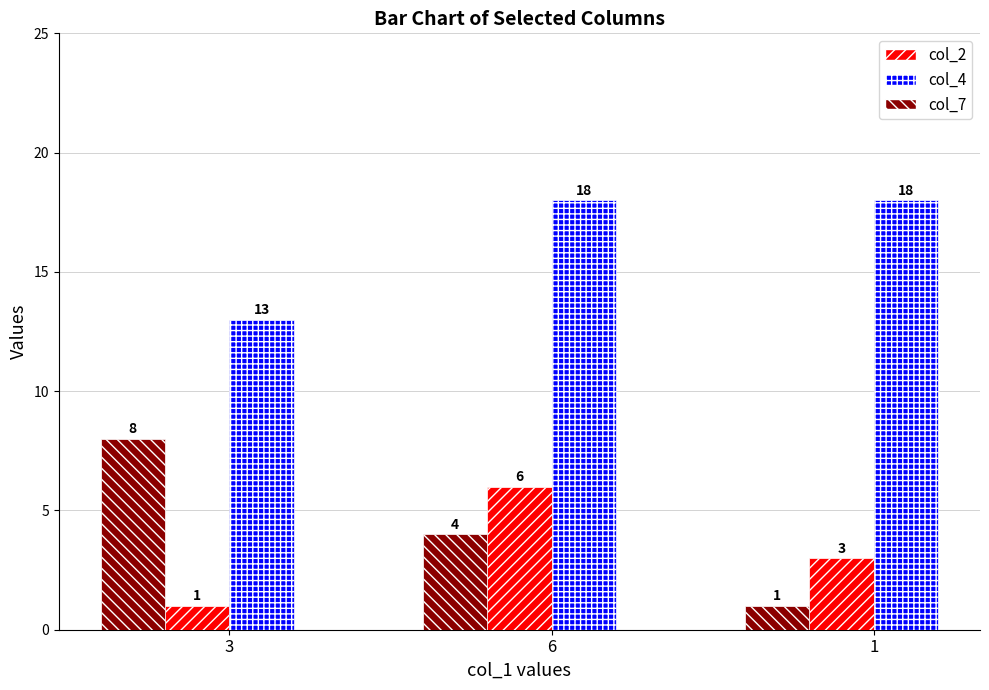

Reading left to right, extract all data points from this chart.

col_2: 3=1	6=6	1=3
col_4: 3=13	6=18	1=18
col_7: 3=8	6=4	1=1